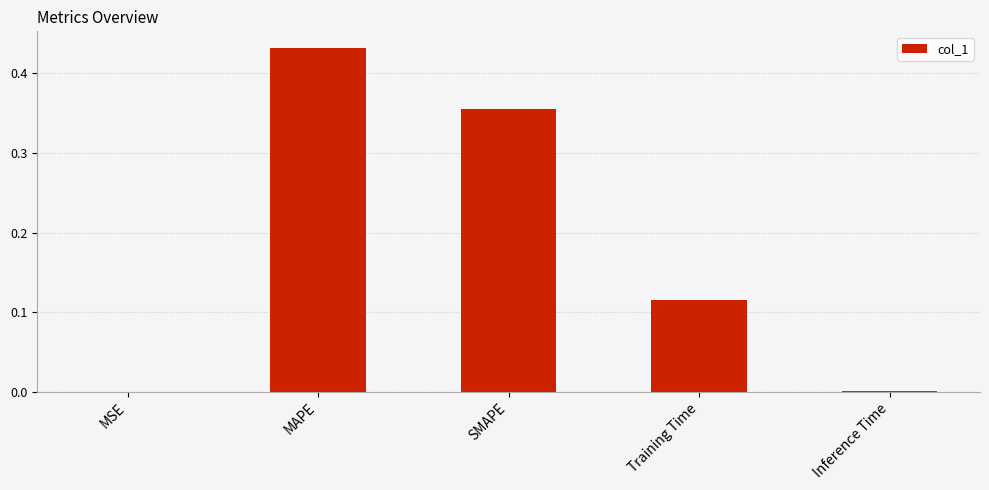

Between MAPE and SMAPE, which is larger?

MAPE